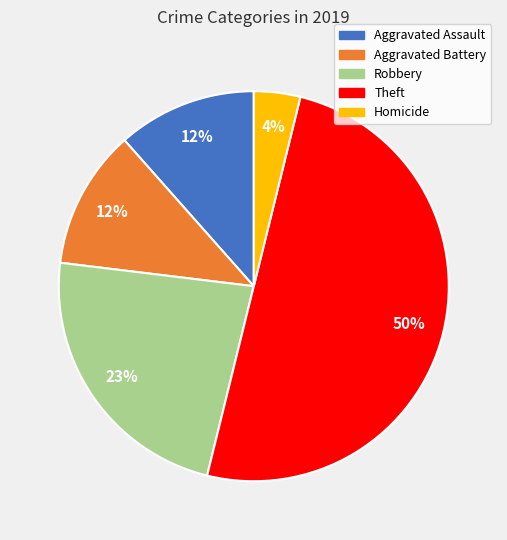

Which category has the biggest portion of the pie?

Theft